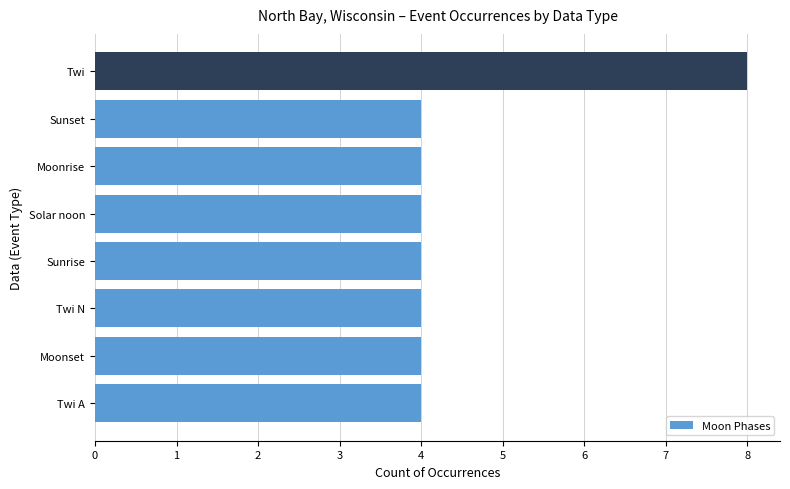

How many distinct data groups are displayed?

1